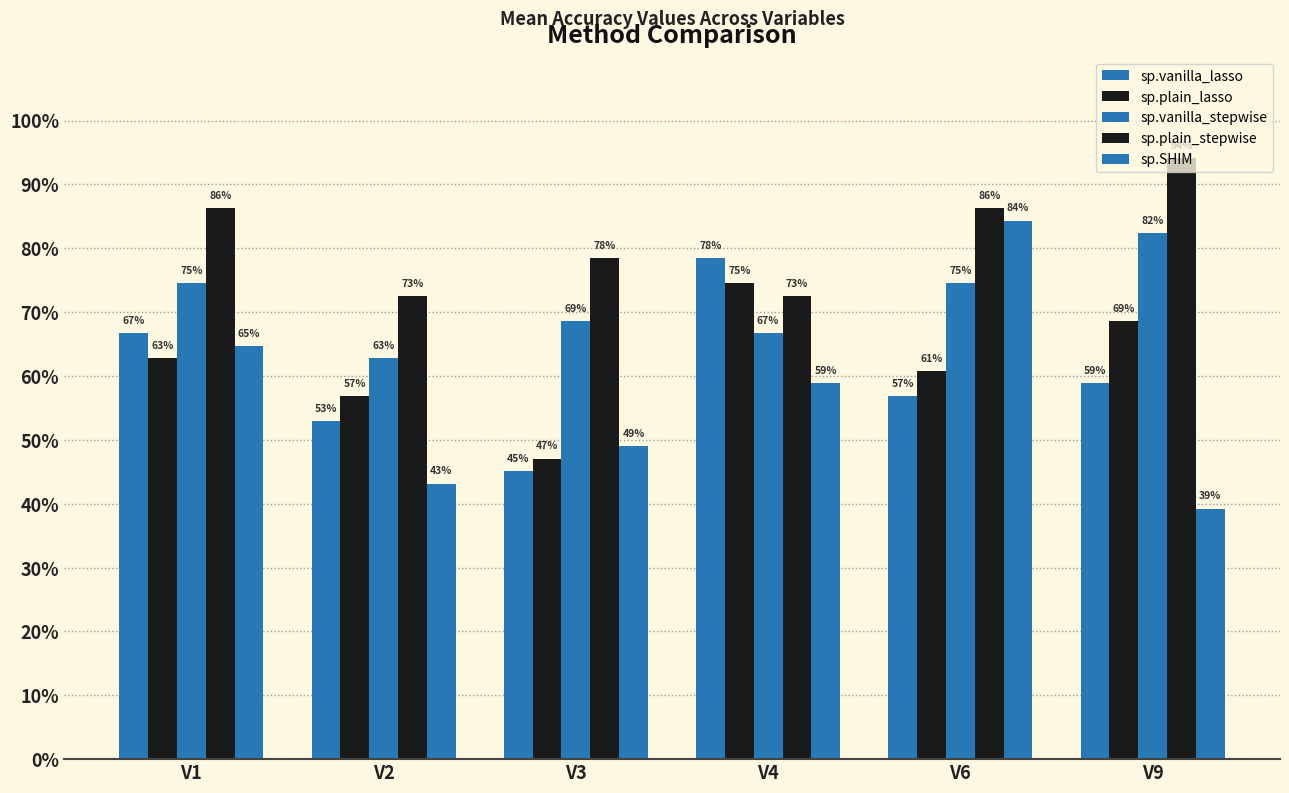

Between V6 and V9, which series saw the biggest shift?

sp.SHIM